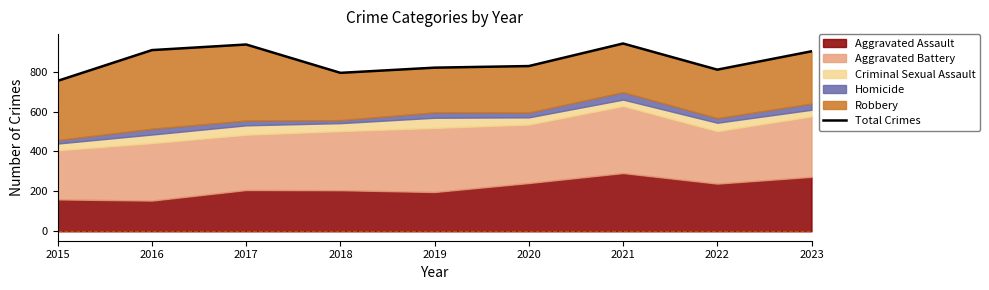

Reading left to right, extract all data points from this chart.

2015=754	2016=908	2017=936	2018=794	2019=820	2020=828	2021=941	2022=810	2023=902